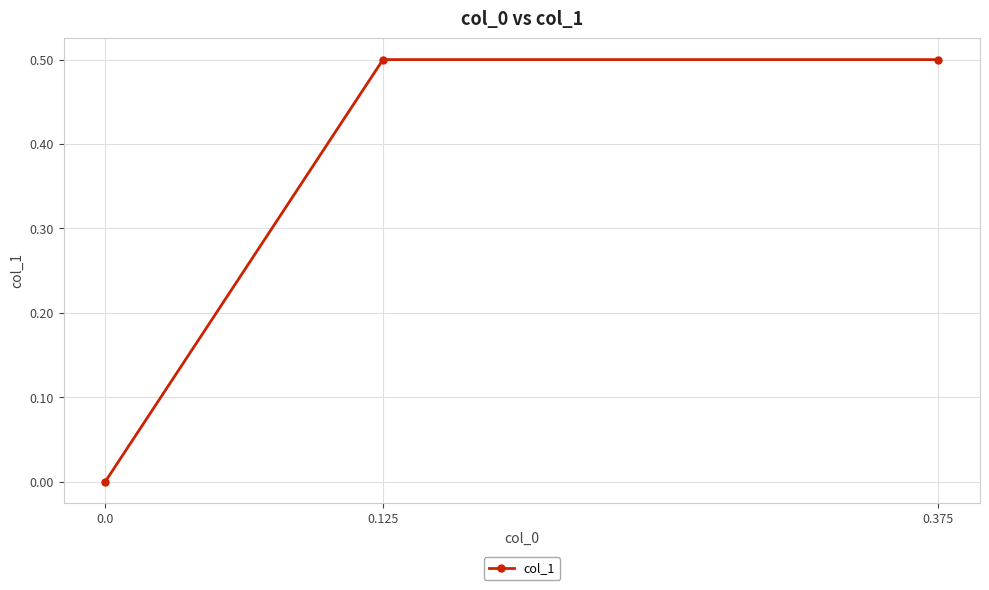

Reading left to right, transcribe all the data shown in this chart.

0.0=0.0	0.125=0.5	0.375=0.5